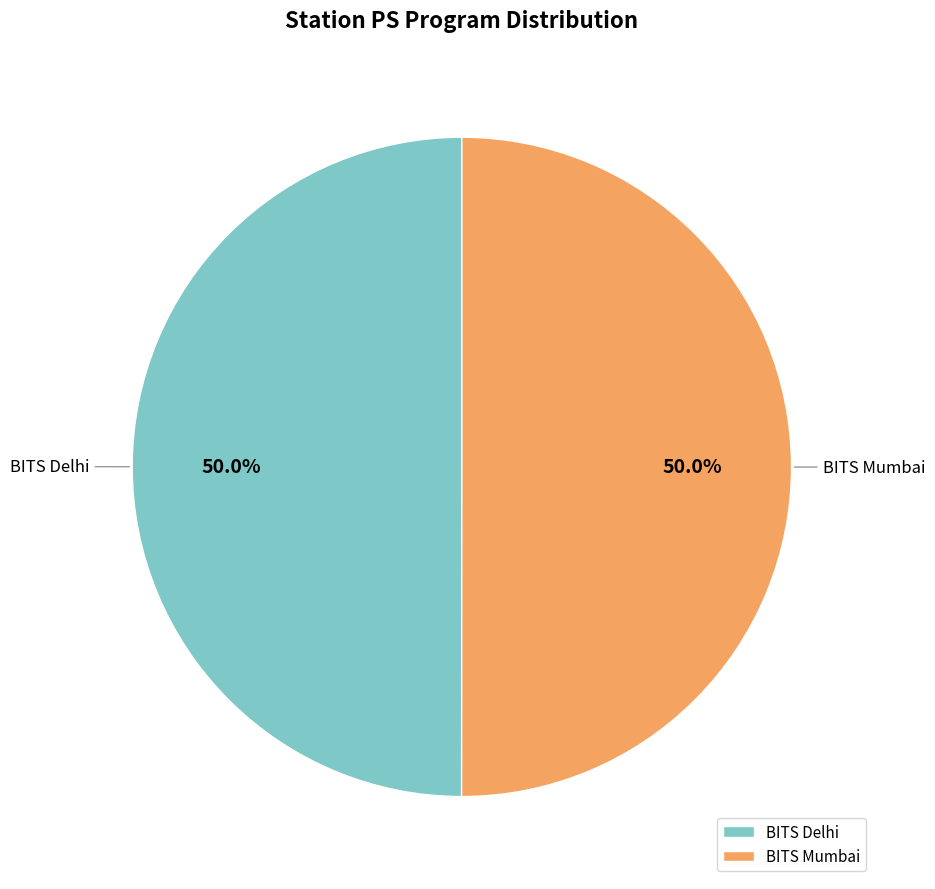

How many slices are in this pie chart?

2